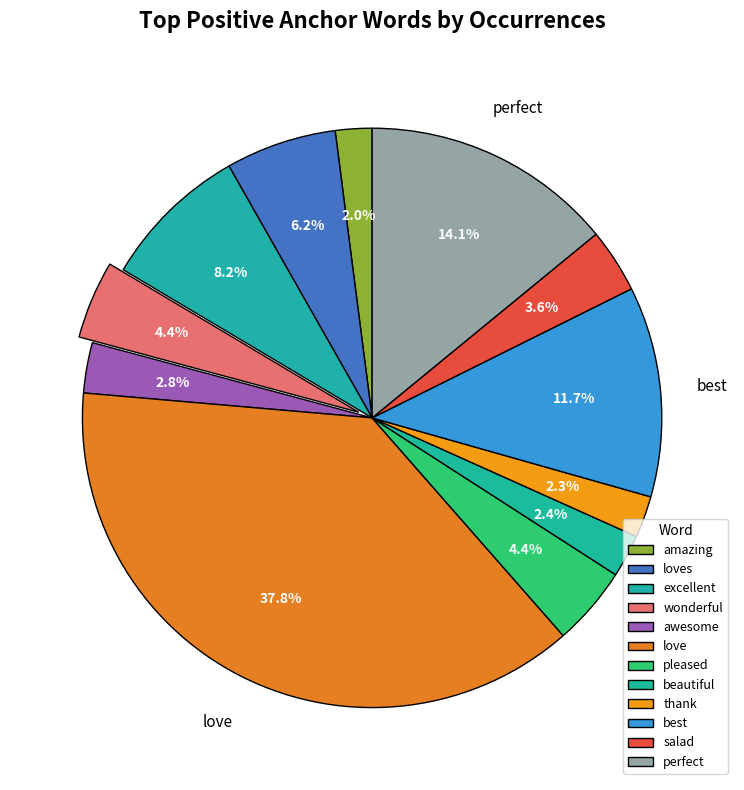

To the nearest percent, what is the combined percentage of wonderful and best?

16%